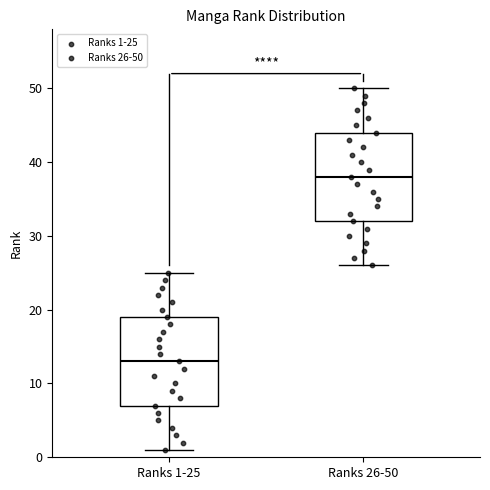

Which box's median line is the highest?

Ranks 26-50